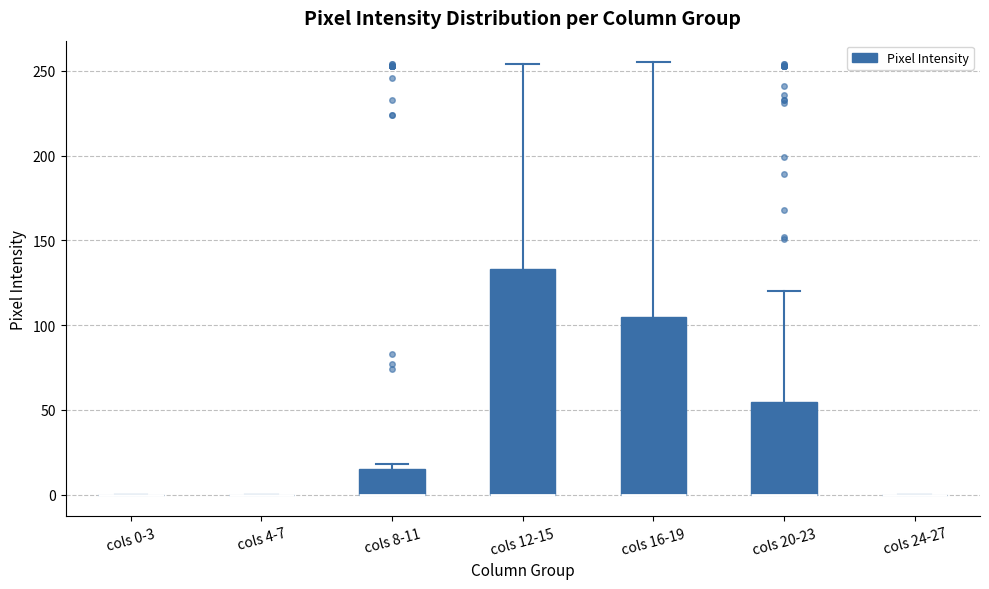

Comparing the boxes themselves (not the whiskers), which one is the tallest?

cols 12-15